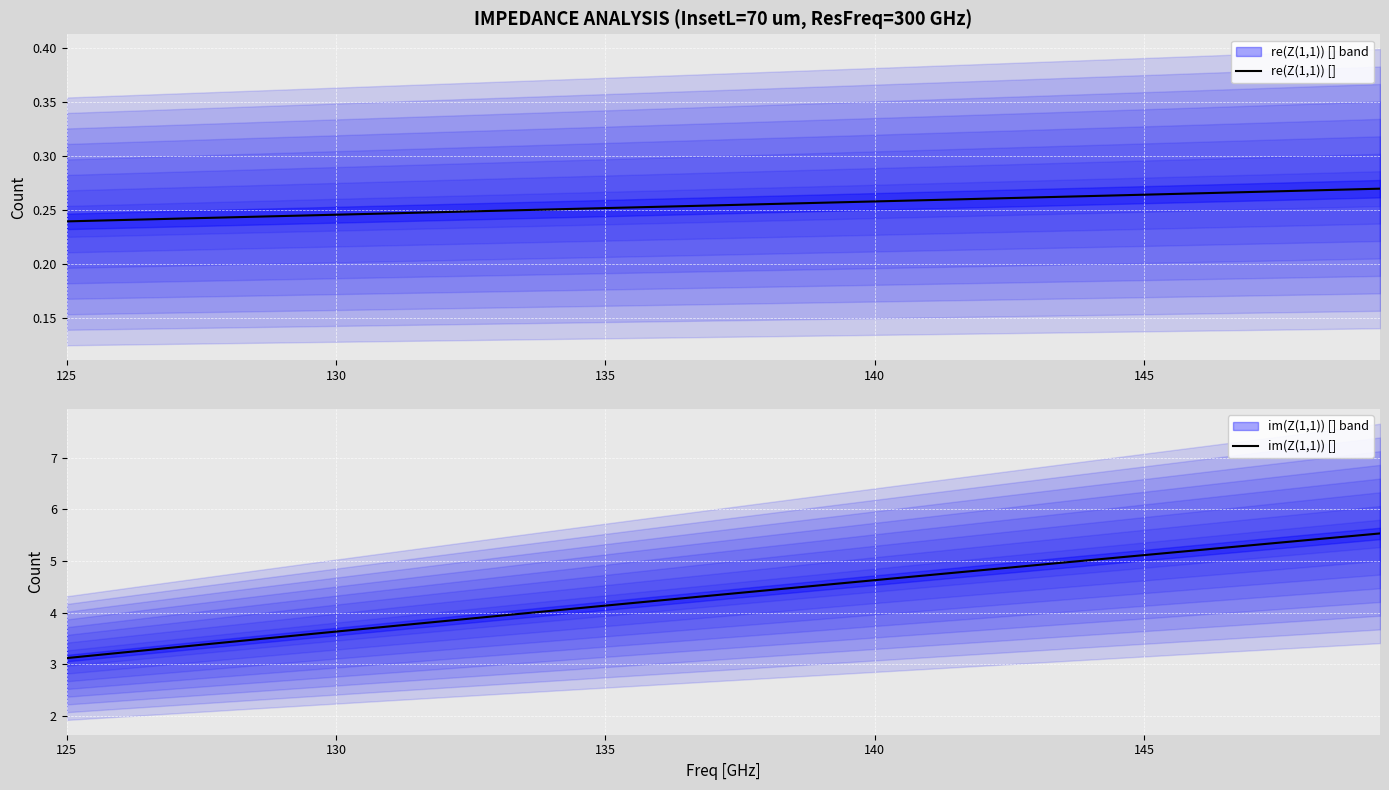

What is the lowest value of the im(Z(1,1)) [] series?

3.1